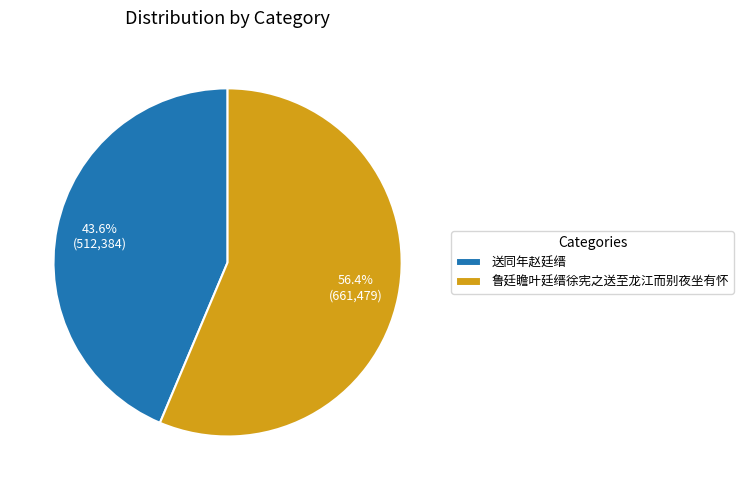

Combined, what portion of the pie is 鲁廷瞻叶廷缙徐宪之送至龙江而别夜坐有怀 and 送同年赵廷缙?

100.0%